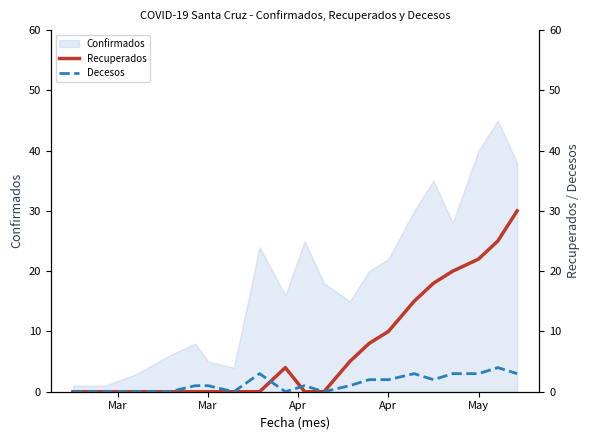

What is the highest value of the Confirmados series?

45